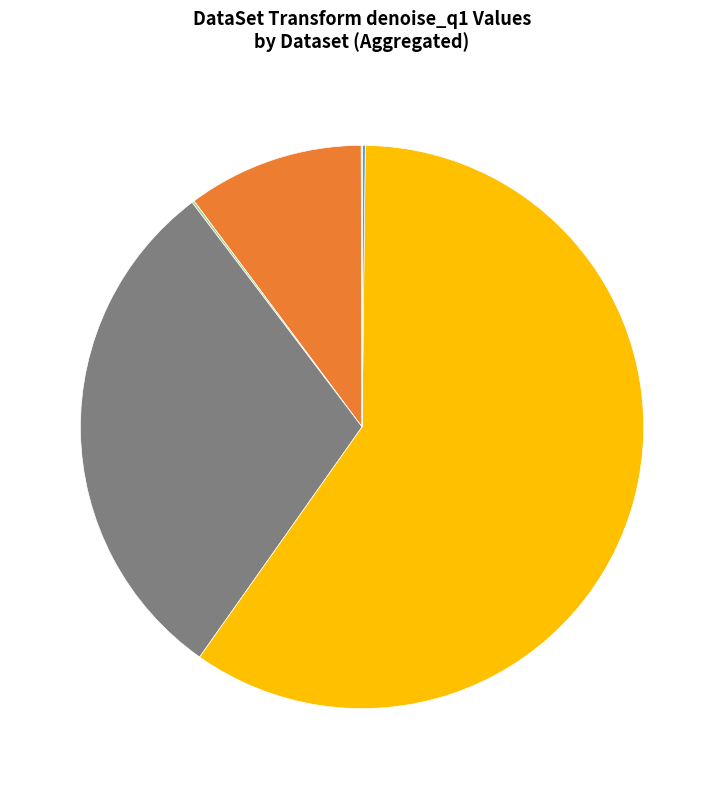

Does DS4 represent more than half of the total?

No